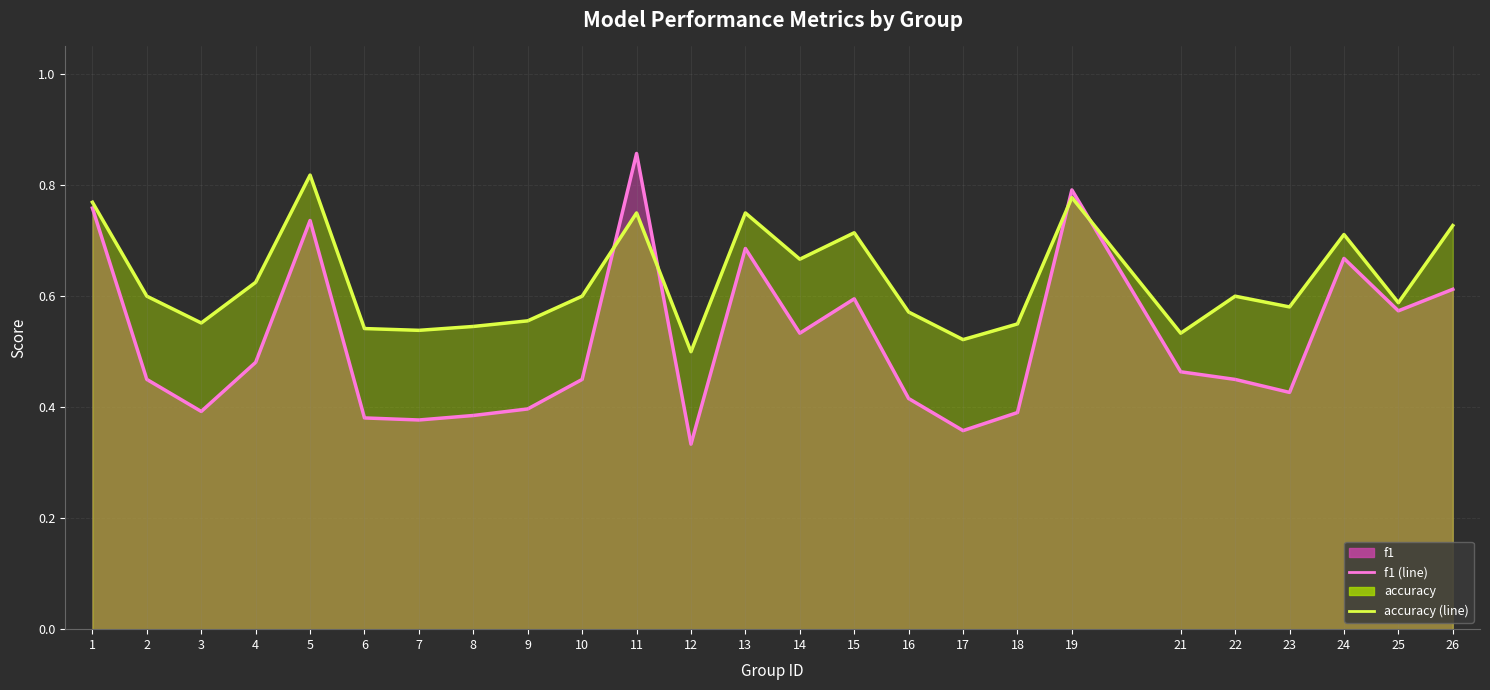

True or false: accuracy (line) has a value of 0.7 at 24.

True